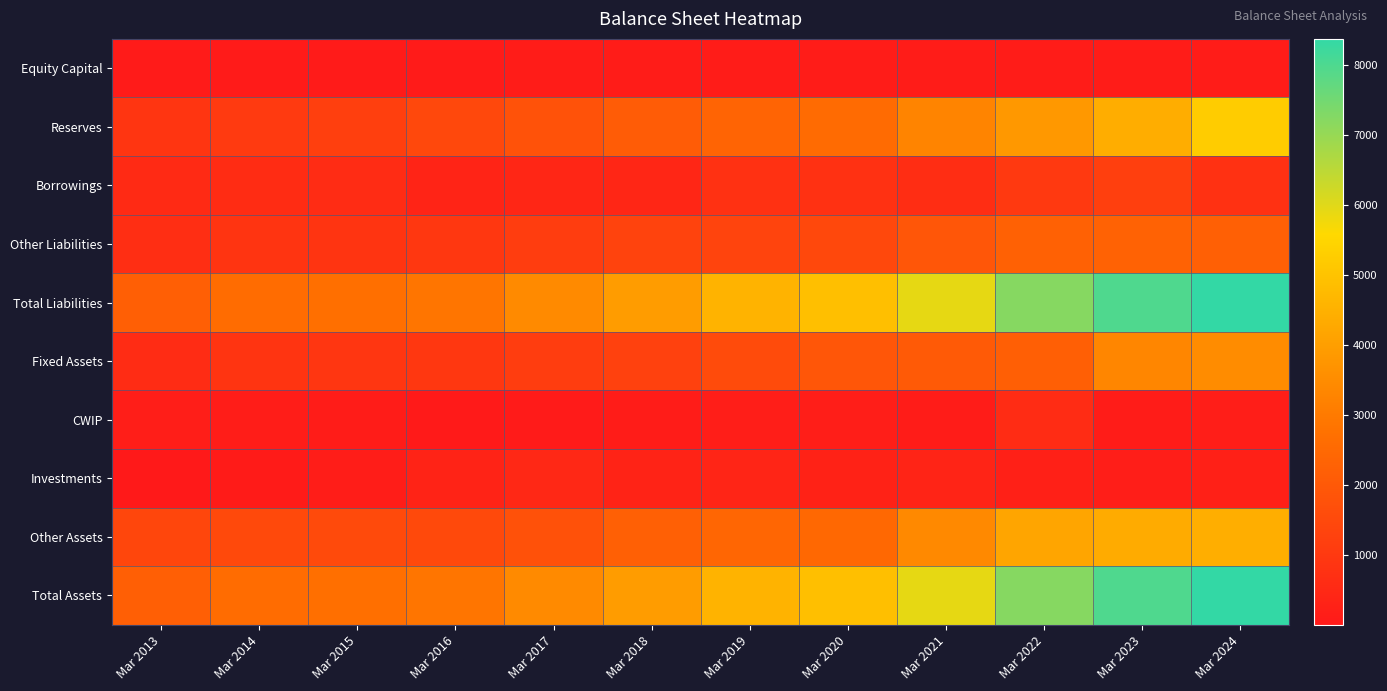

What is the difference between the highest and lowest values at Mar 2023?

7869